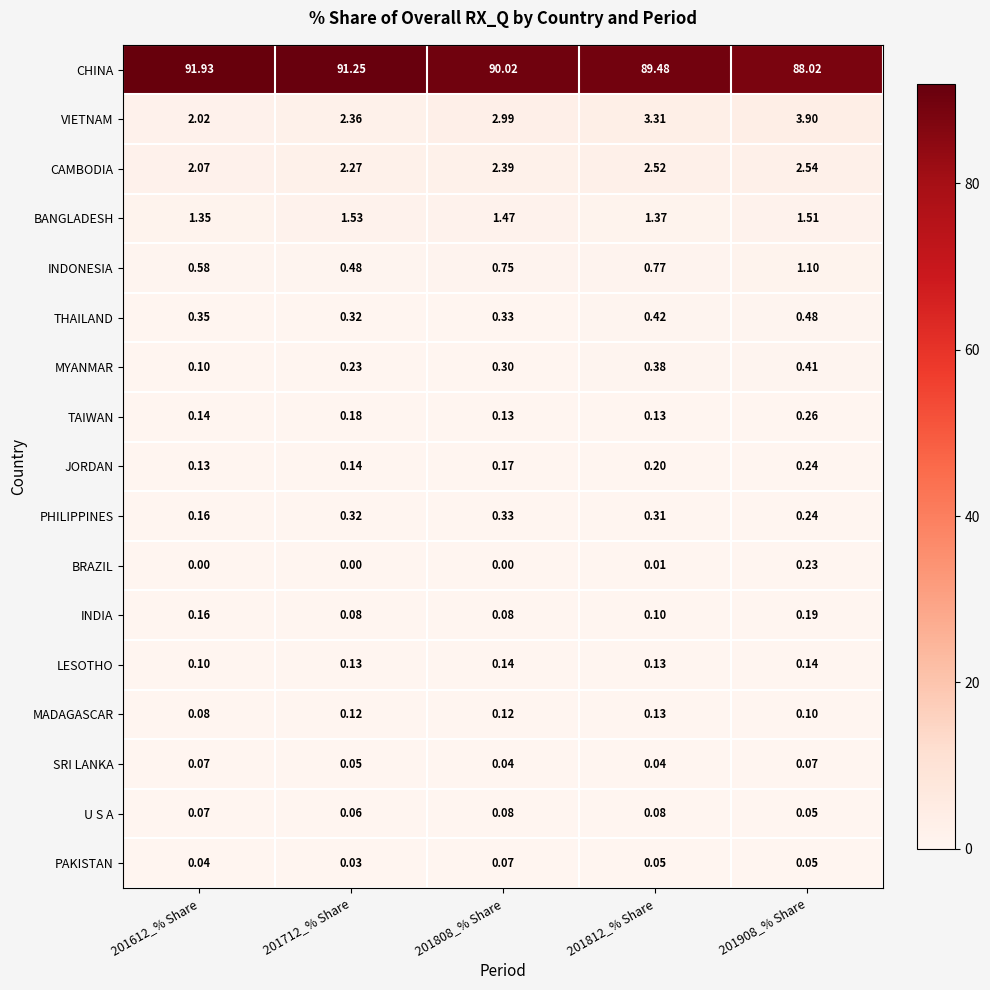

Is the value of TAIWAN at 201908_% Share greater than the value of MYANMAR at 201712_% Share?

Yes